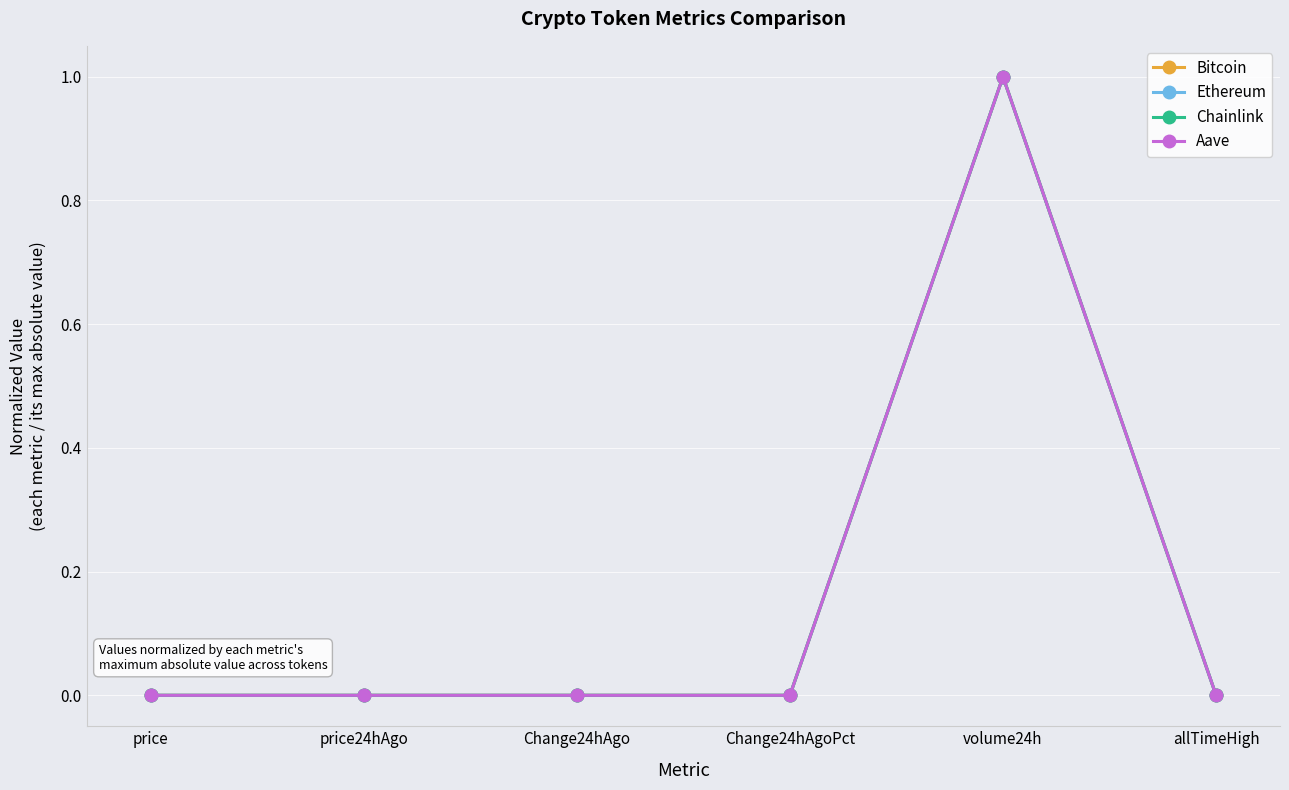

What is the greatest value displayed?

1.0